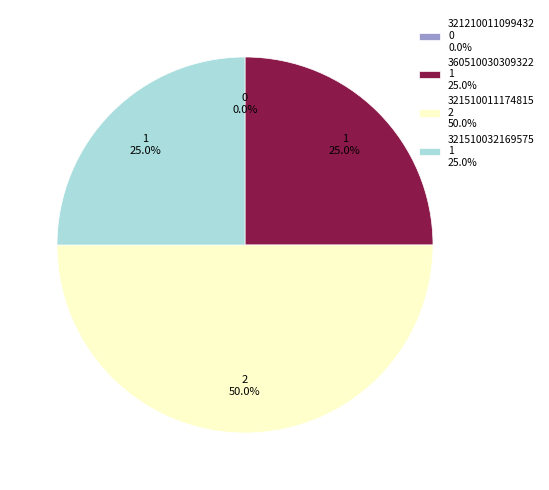

To the nearest percent, what percentage of the pie is 321510011174815?

50%